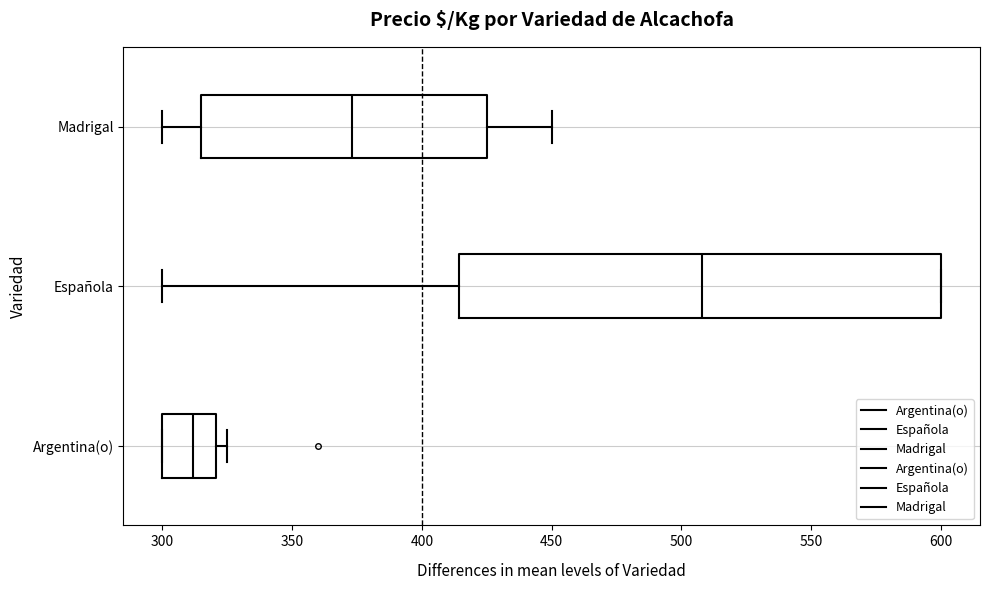

Where is the left edge of the box for Argentina(o) on the x-axis? The values are not printed on the chart, so give them approximately, as read against the axis.

300